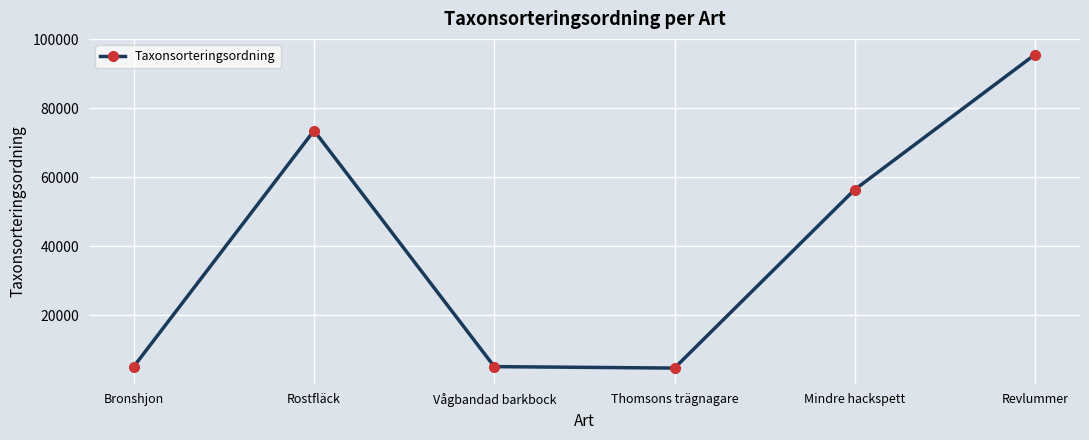

Approximately how many times larger is the value at Mindre hackspett compared to Thomsons trägnagare?

12.0